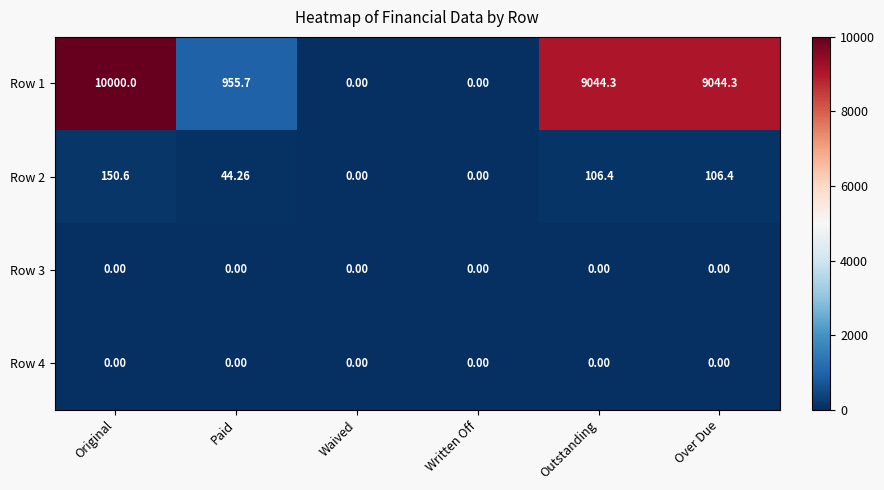

Is the value of Row 2 at Waived greater than the value of Row 1 at Original?

No